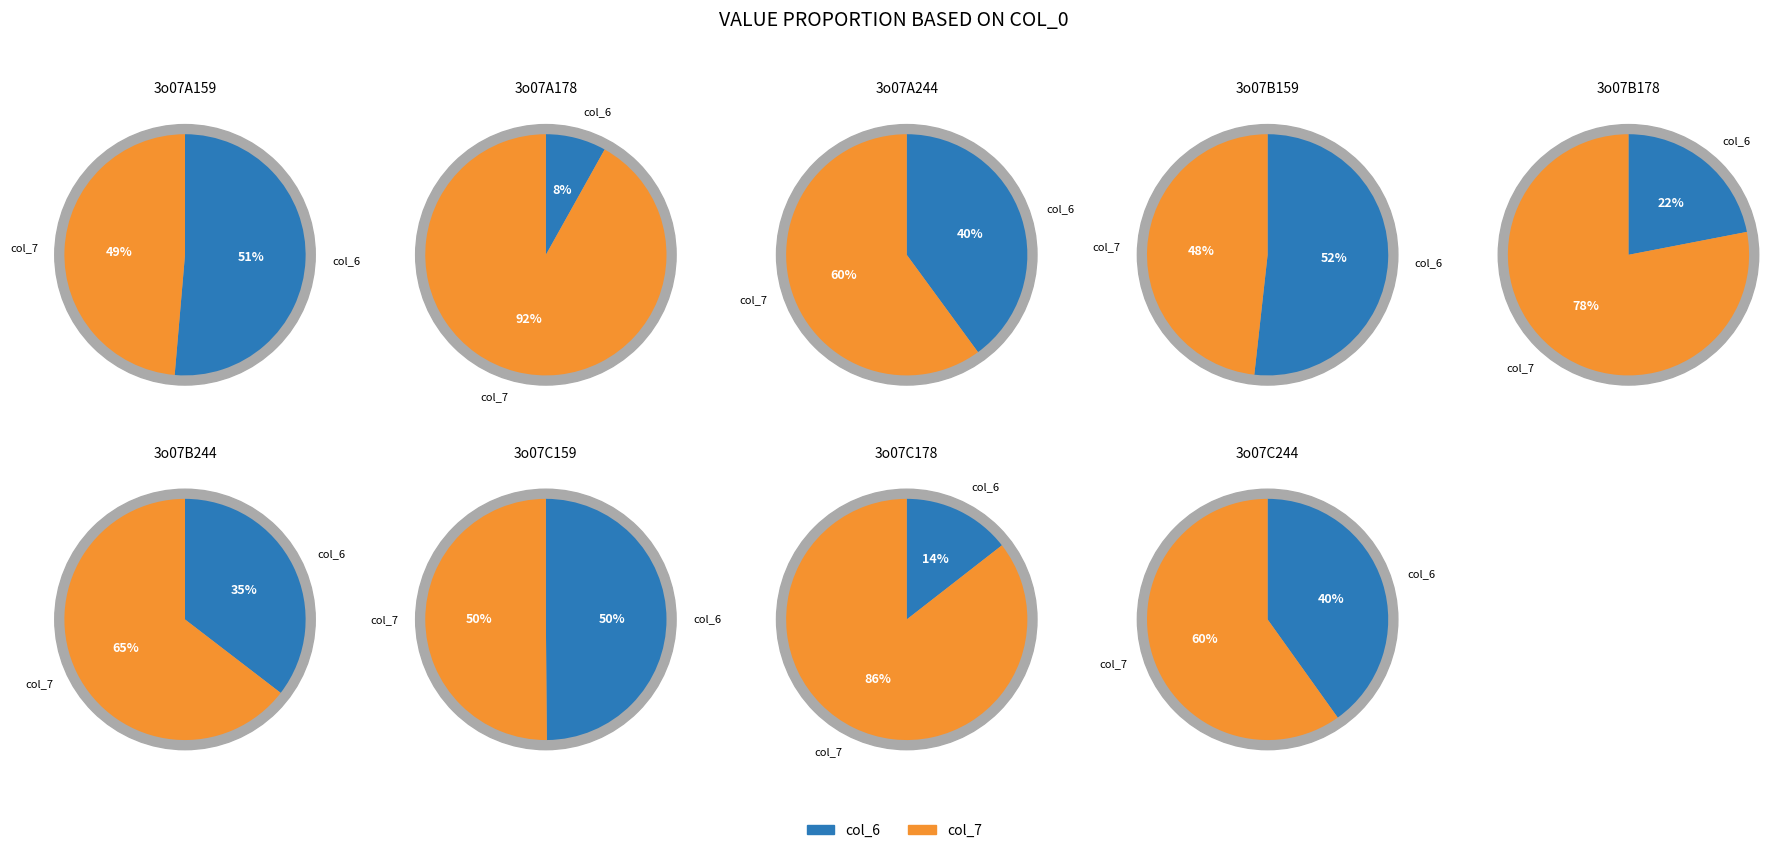

How much of the chart is everything except 3o07C244?

95.3%